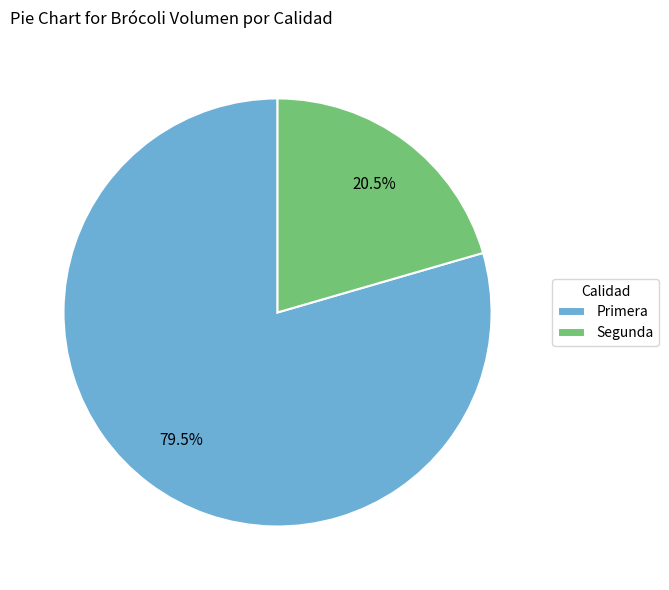

Count the number of slices in the pie.

2